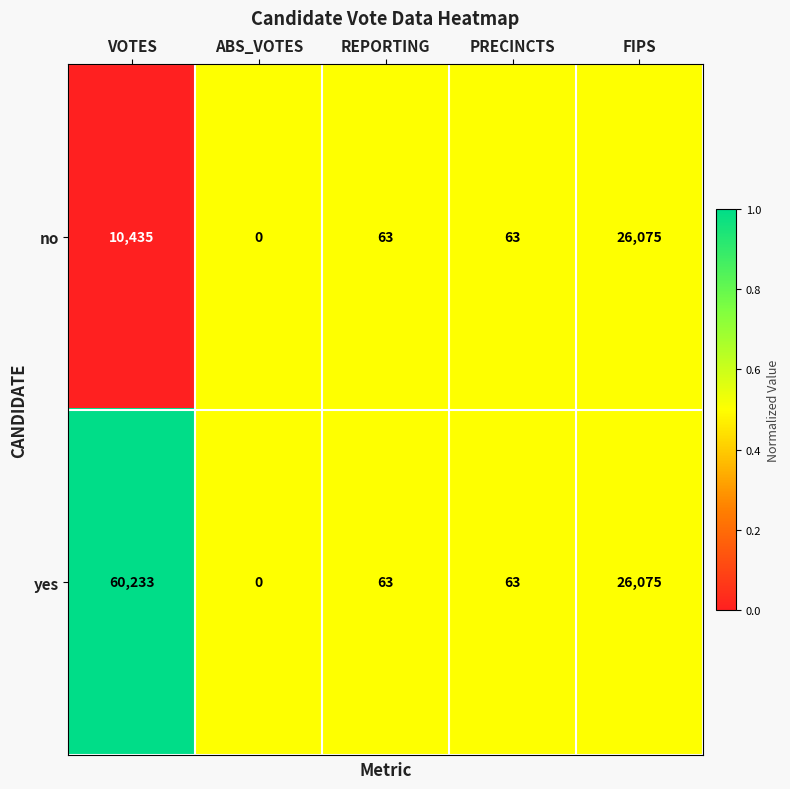

How many categories are shown in the chart?

5